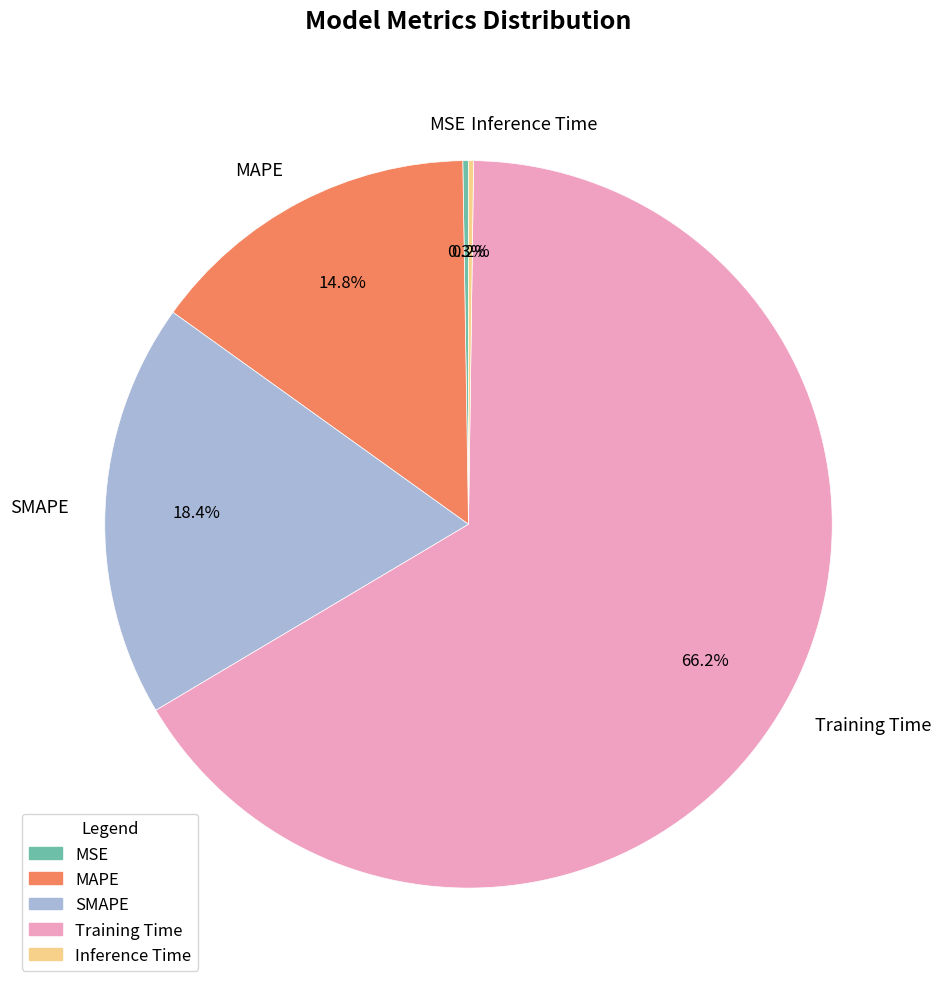

Which has a higher value, Training Time or MAPE?

Training Time